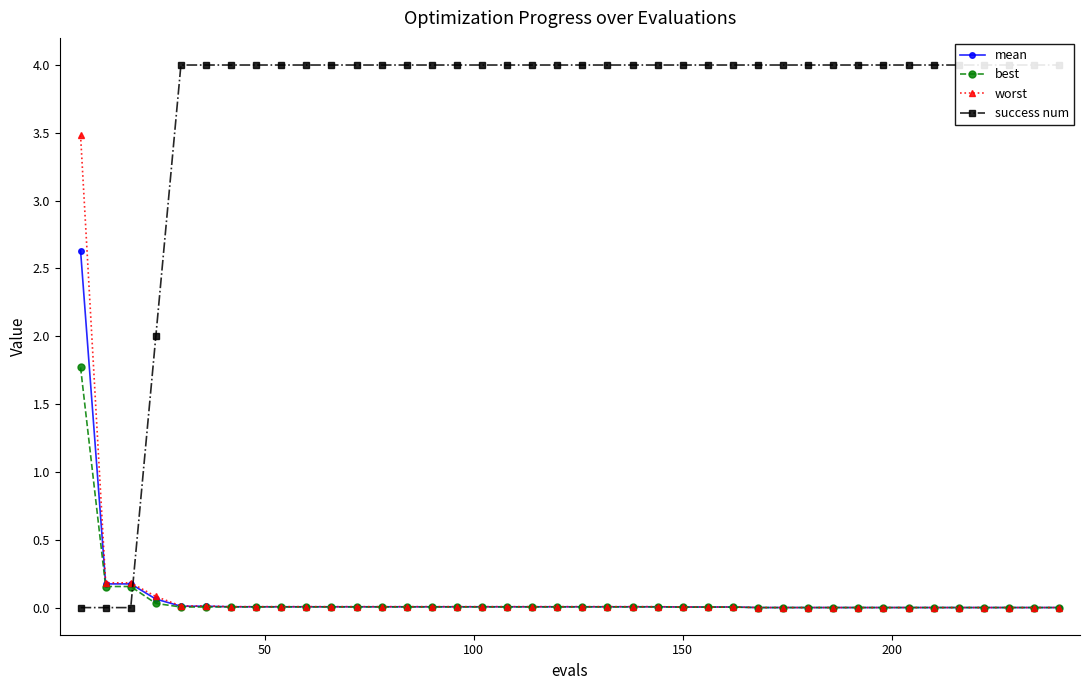

What is the difference between the highest and lowest values at 27?

4.0